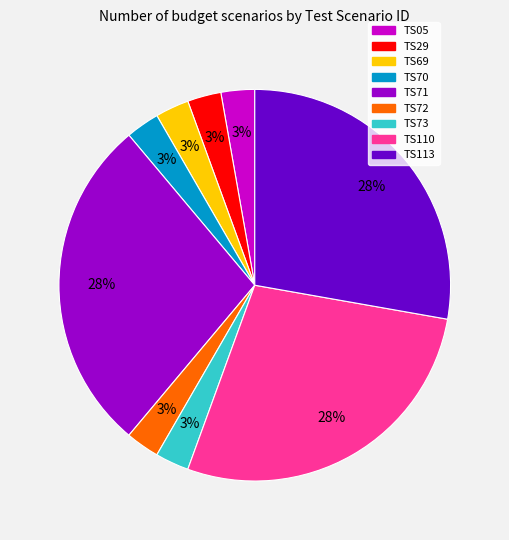

What percentage is the TS29 slice, to the nearest percent?

3%